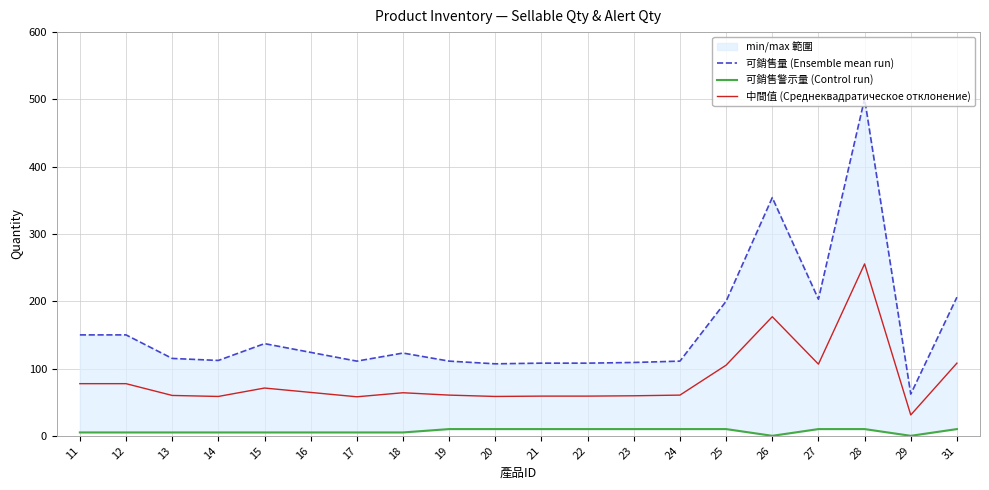

True or false: 可銷售警示量 (Control run) and 中間值 (Среднеквадратическое отклонение) intersect in this chart.

False